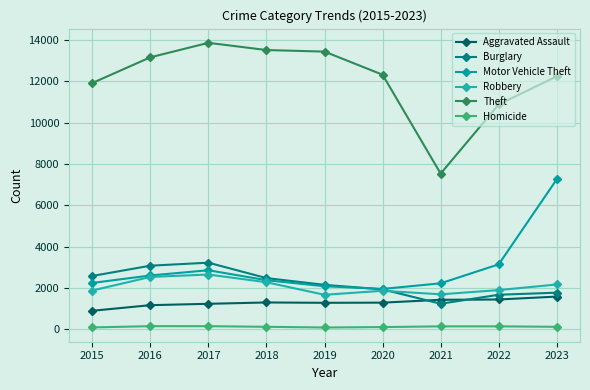

What is the spread (max minus min) of values at 2019?

13348